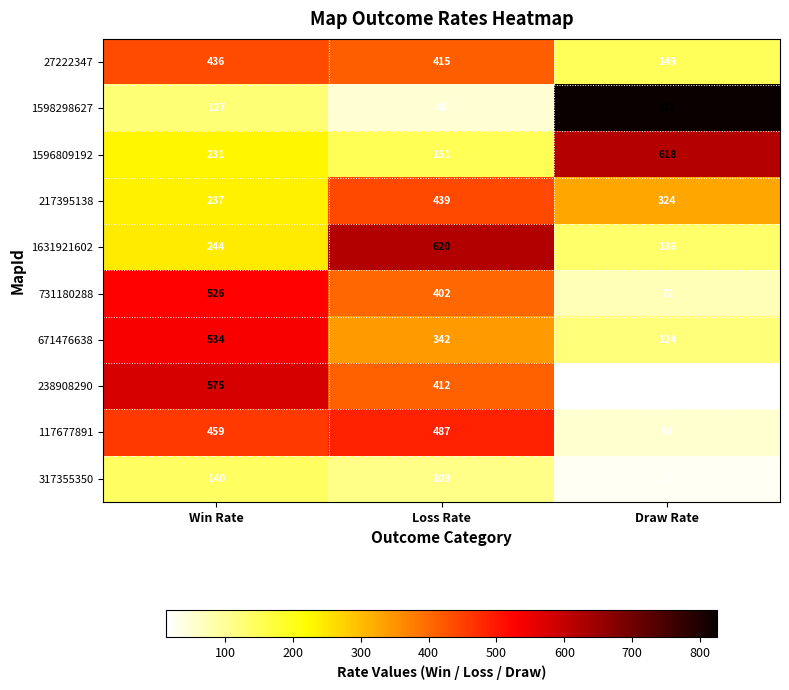

What is the difference between the second highest and minimum values in the 317355350 series?

84